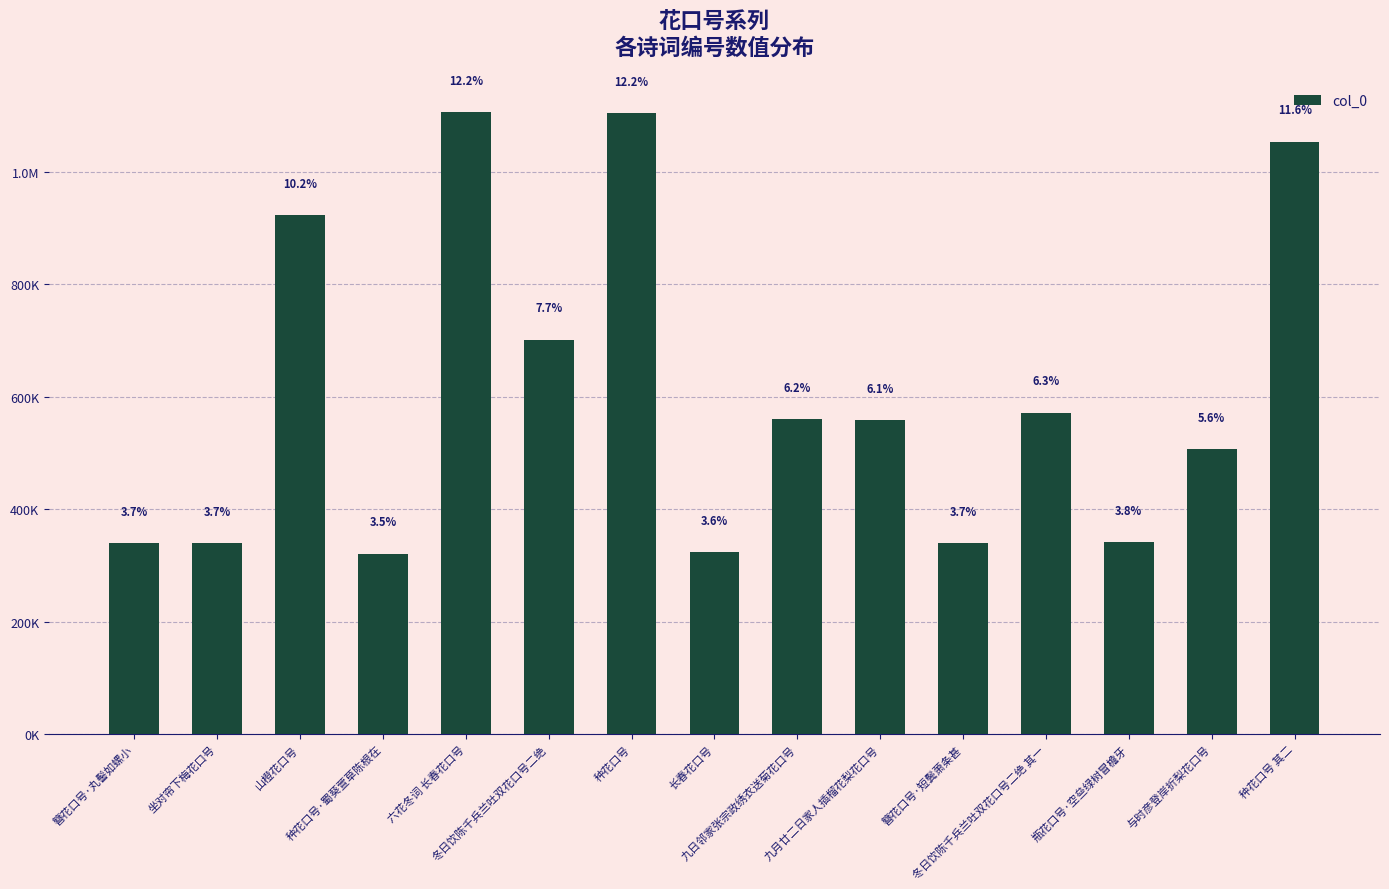

The value at 与时彦登岸折梨花口号 is 506672. True or false?

True